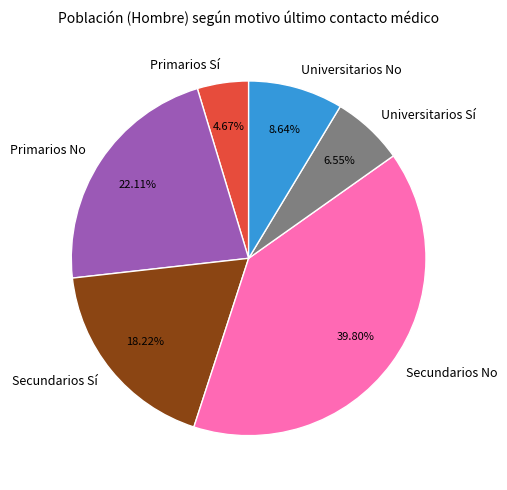

To the nearest percent, what is the average slice percentage?

17%